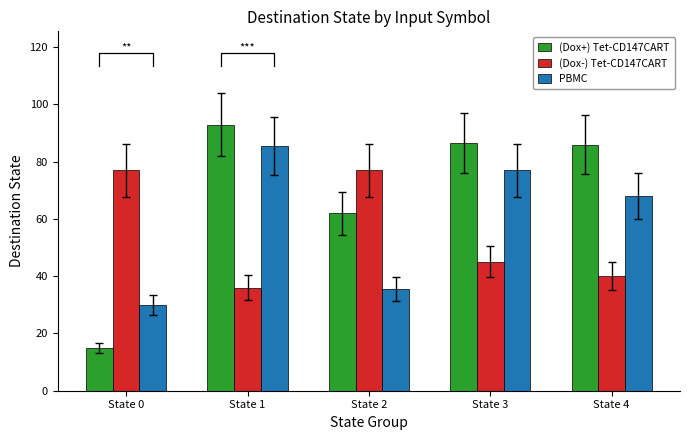

What is the maximum value for PBMC?

85.5